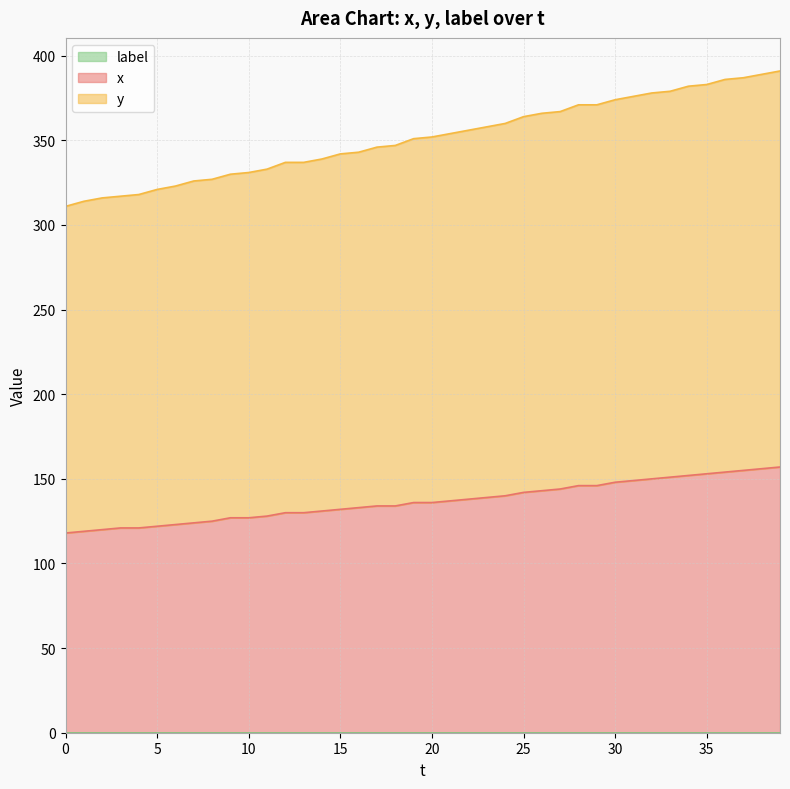

What is the average value of the x series?

137